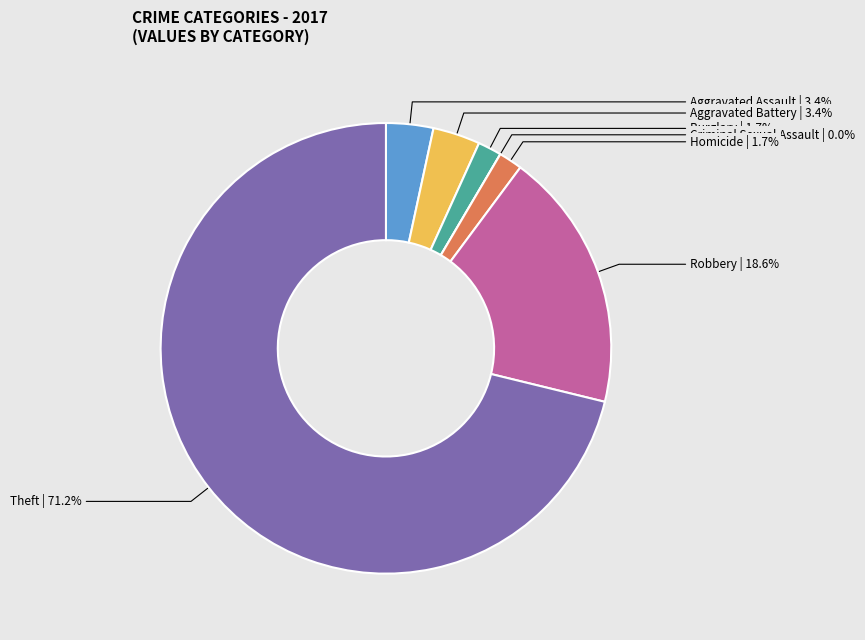

Combined, what portion of the pie is Aggravated Battery and Criminal Sexual Assault?

3.4%